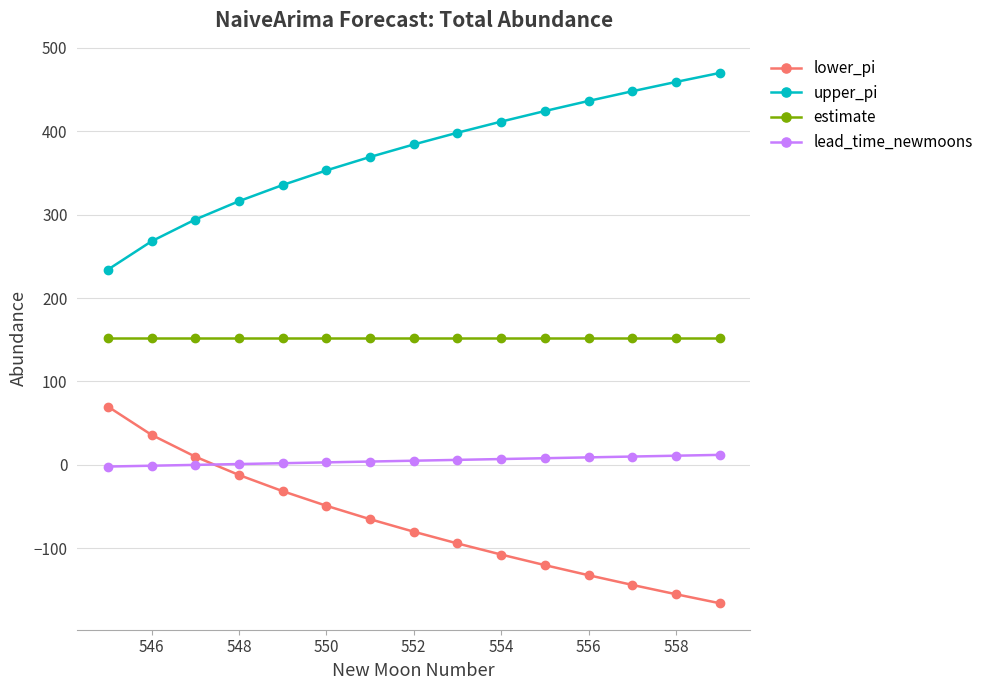

What is the value of the lower_pi point at the 10th from the left?

-107.5